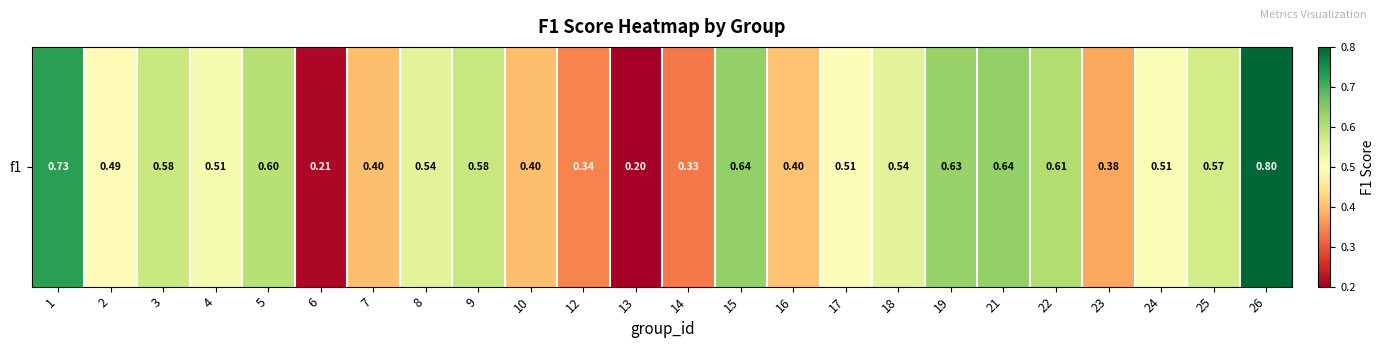

Rank the categories by value from highest to lowest.

26, 1, 21, 15, 19, 22, 5, 9, 3, 25, 18, 8, 4, 24, 17, 2, 16, 7, 10, 23, 12, 14, 6, 13